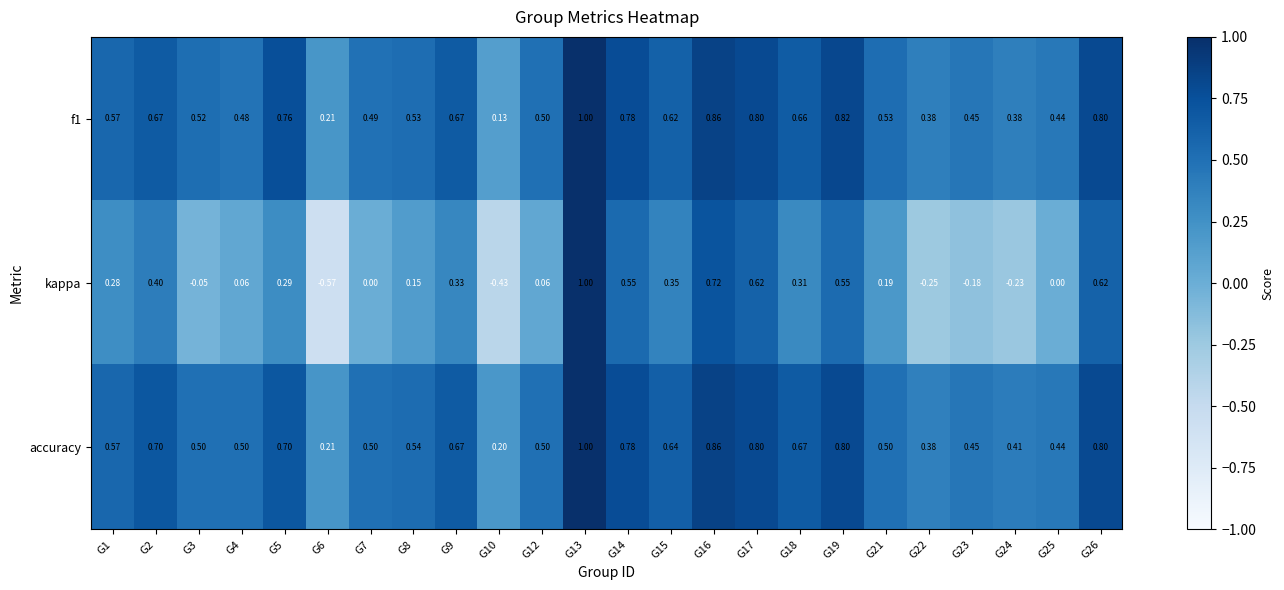

What is the total value across all series at G2?

1.8